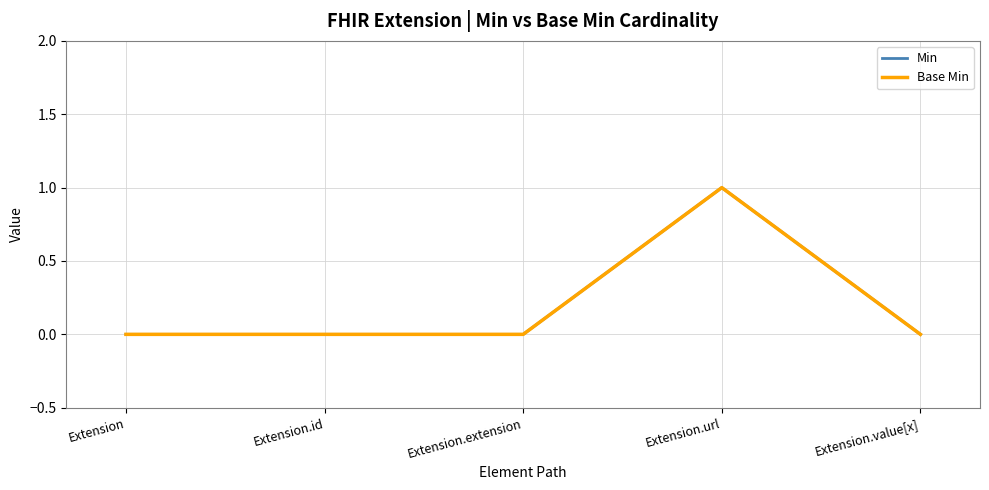

Is this an area chart (filled region under the line)?

No